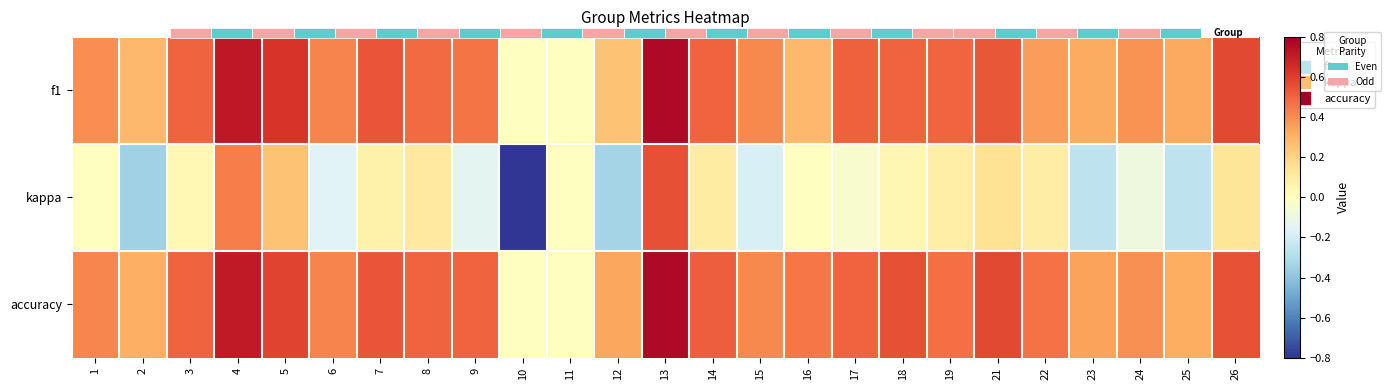

What is the highest value of the kappa series?

0.6